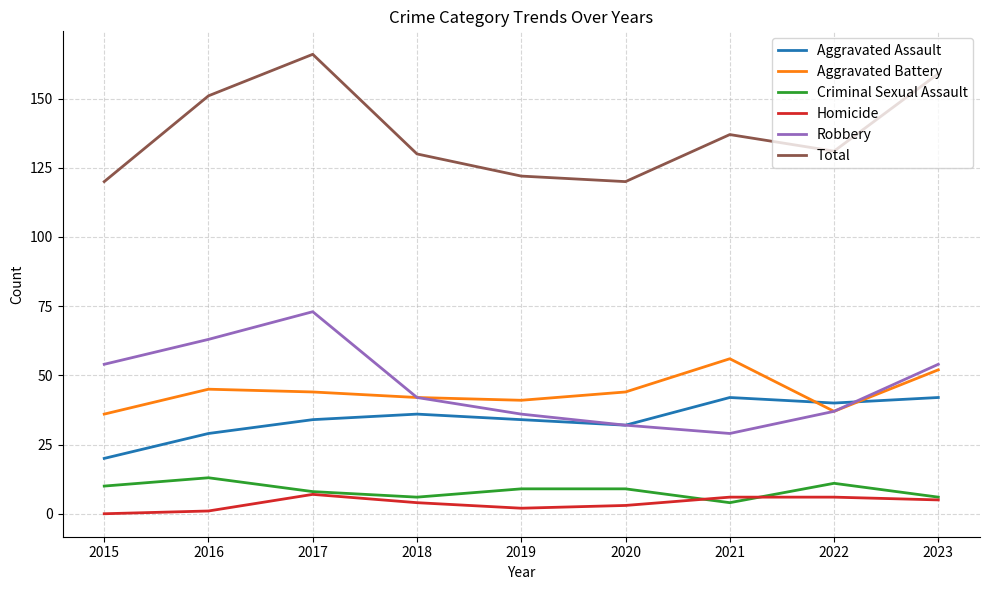

Is the value of Total at 2016 greater than the value of Criminal Sexual Assault at 2020?

Yes